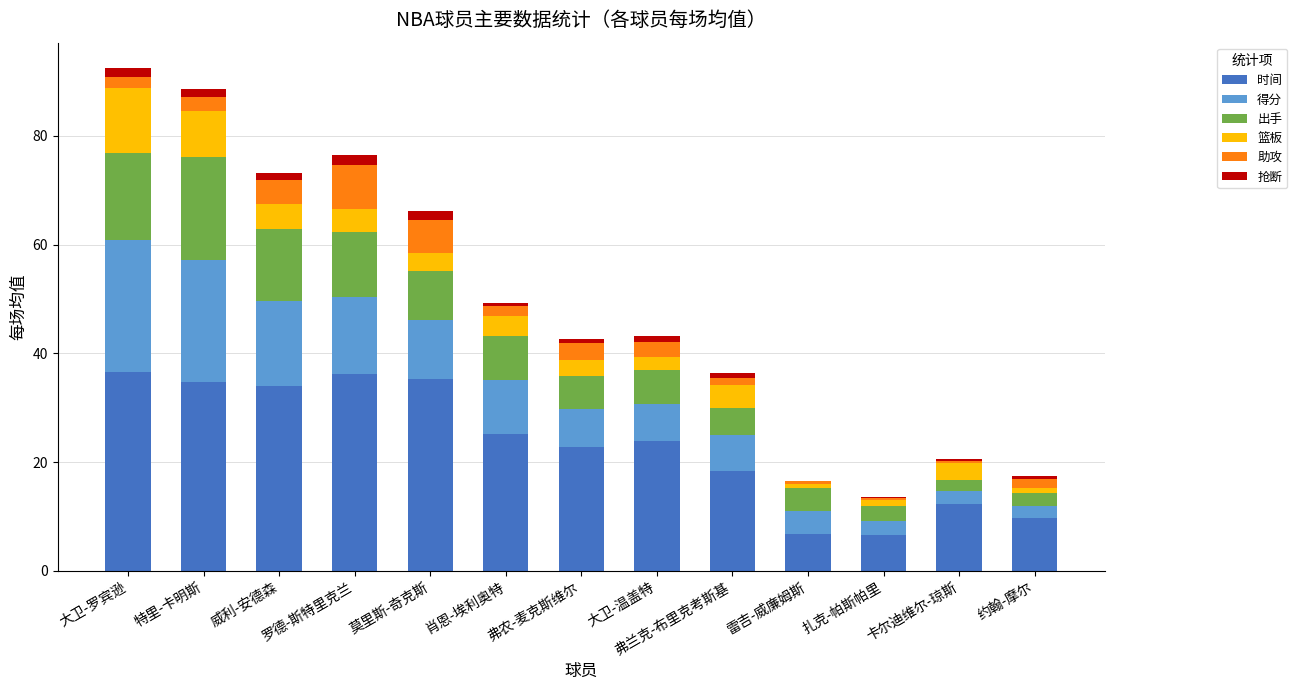

The value of 时间 at 雷吉-威廉姆斯 is 2.7. True or false?

False